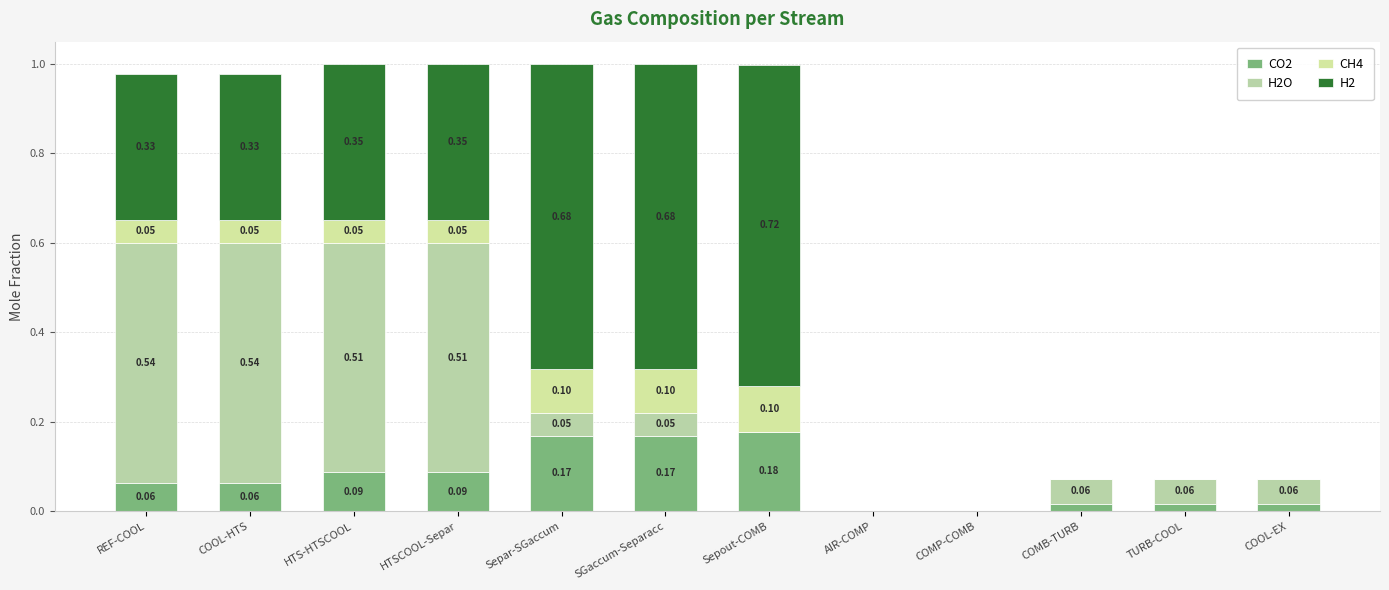

Rank the categories by H2O value from lowest to highest.

AIR-COMP, COMP-COMB, Sepout-COMB, SGaccum-Separacc, Separ-SGaccum, COMB-TURB, TURB-COOL, COOL-EX, HTS-HTSCOOL, HTSCOOL-Separ, REF-COOL, COOL-HTS